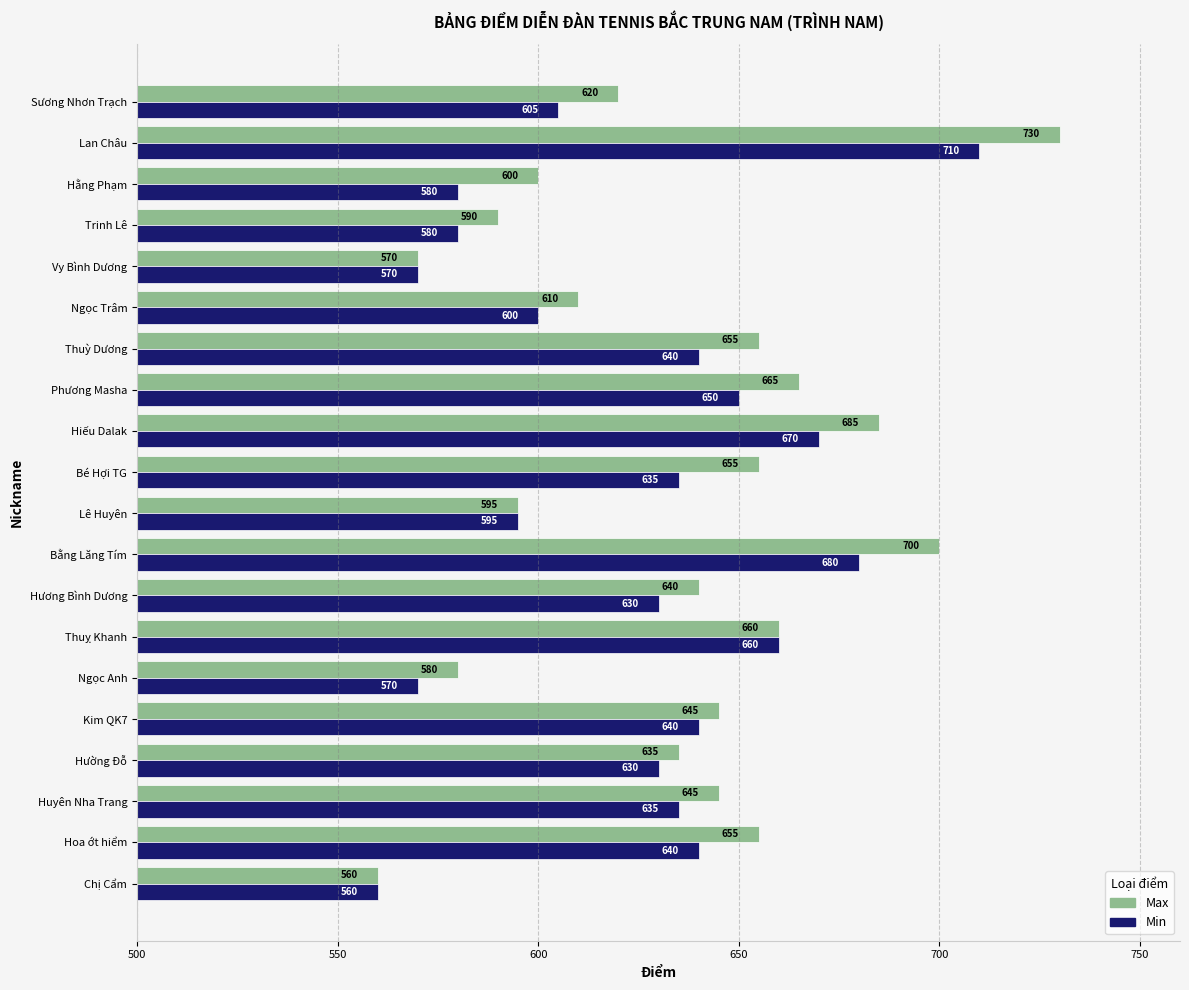

Read the Max value at Hoa ớt hiểm, to the nearest 5.

655